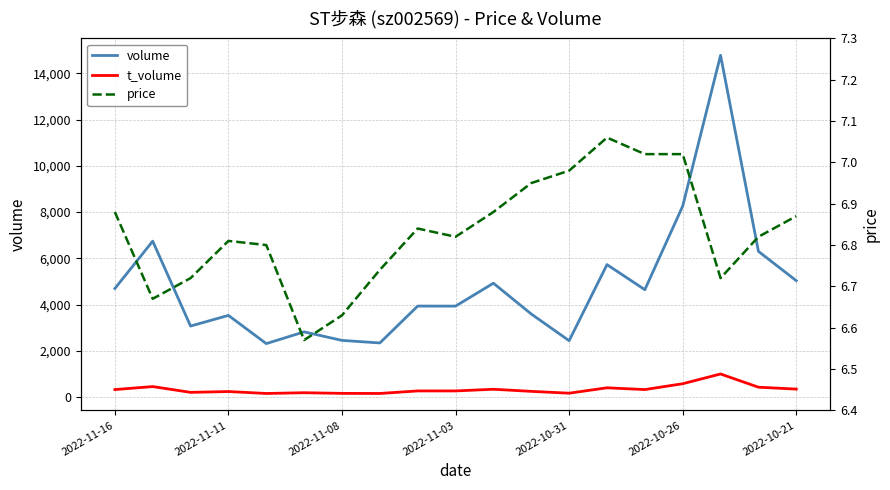

Is the value of volume at 2022-11-16 greater than the value of t_volume at 2022-11-03?

Yes